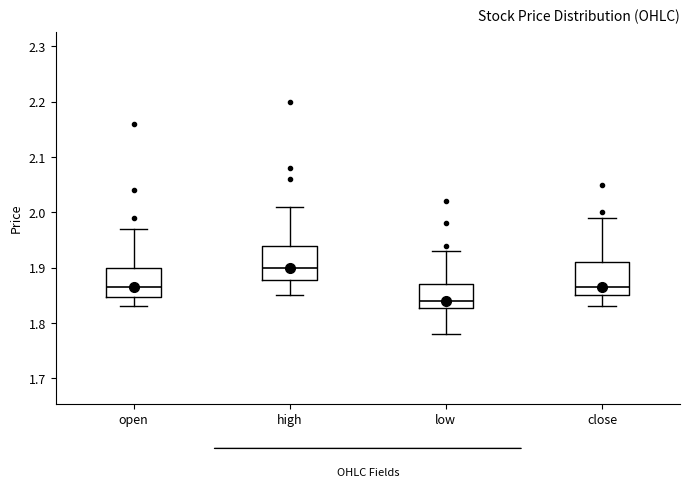

Reading left to right, read every box against the y-axis: the position of its median line, the range the box covers, and the ends of its whiskers. The values are not printed on the chart, so give them approximately, as read against the axis.

open: median 1.87, box 1.85 to 1.90, whiskers 1.83 to 1.97
high: median 1.90, box 1.88 to 1.94, whiskers 1.85 to 2.01
low: median 1.84, box 1.83 to 1.87, whiskers 1.78 to 1.93
close: median 1.87, box 1.85 to 1.91, whiskers 1.83 to 1.99